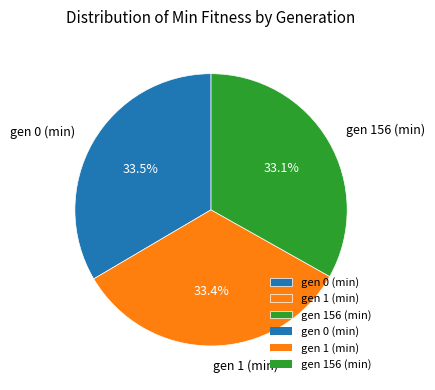

Does any single category account for the majority?

No